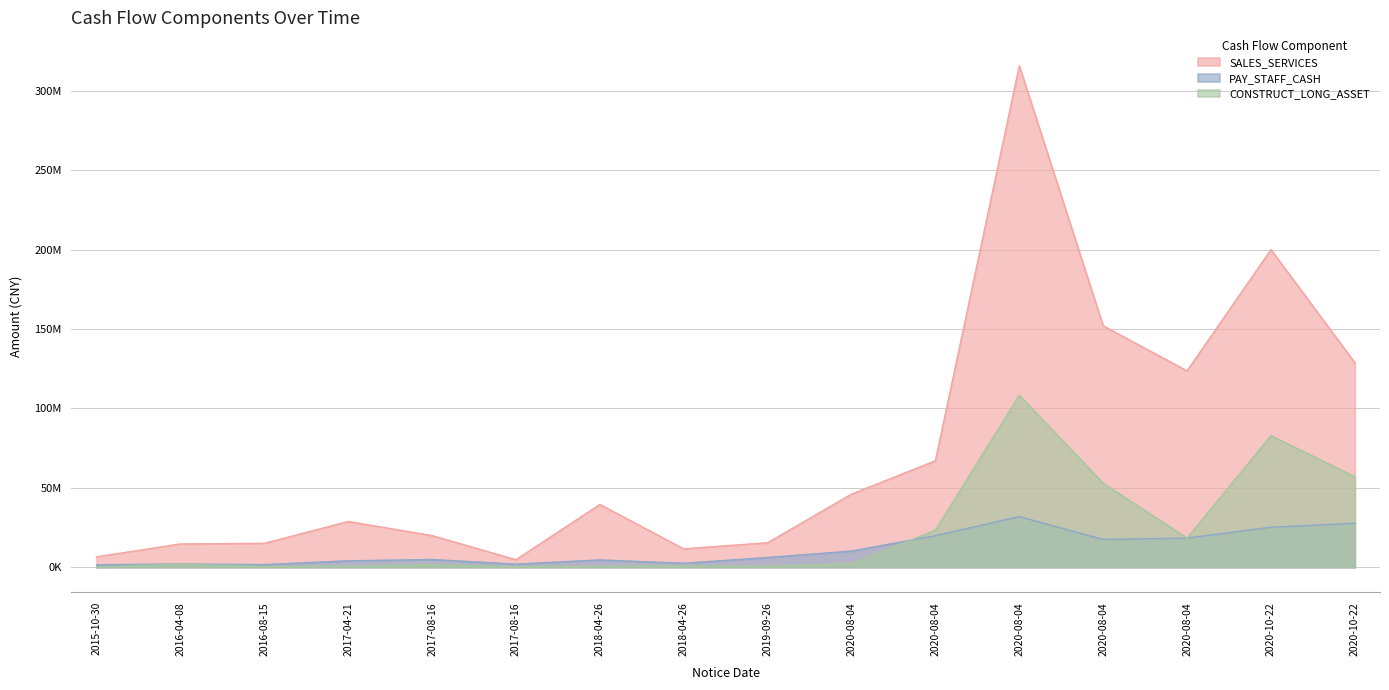

In PAY_STAFF_CASH, how many points are lower than both neighbors (excluding endpoints)?

4